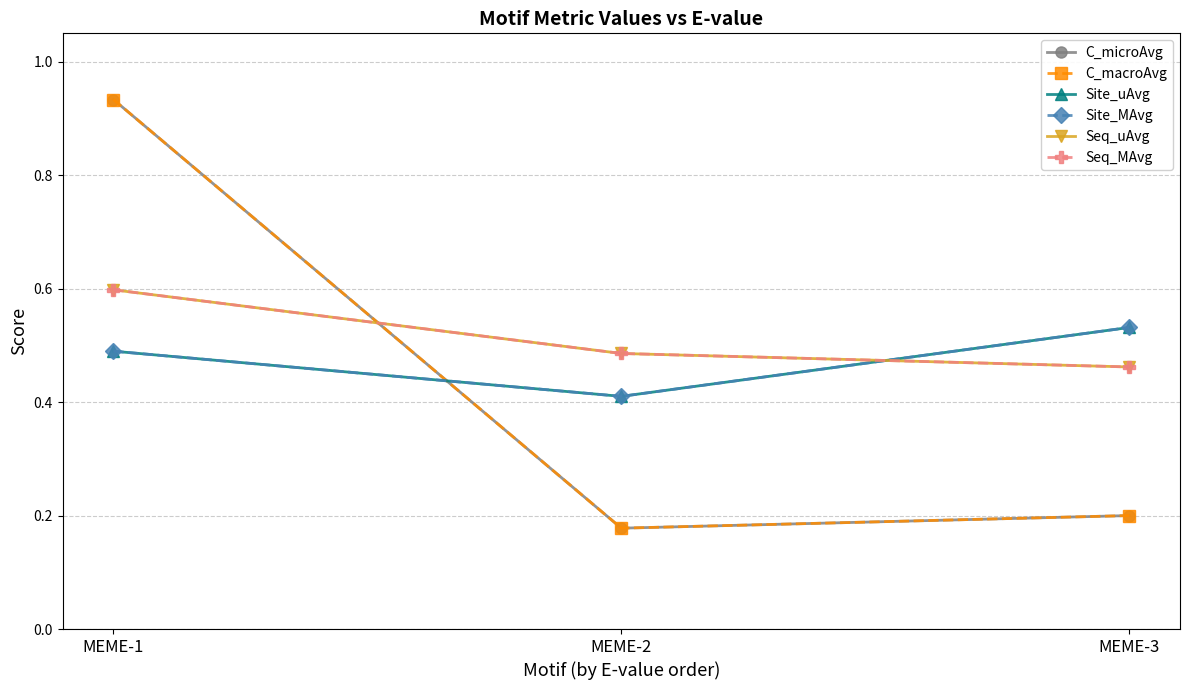

Which series has the widest spread of values?

C_microAvg